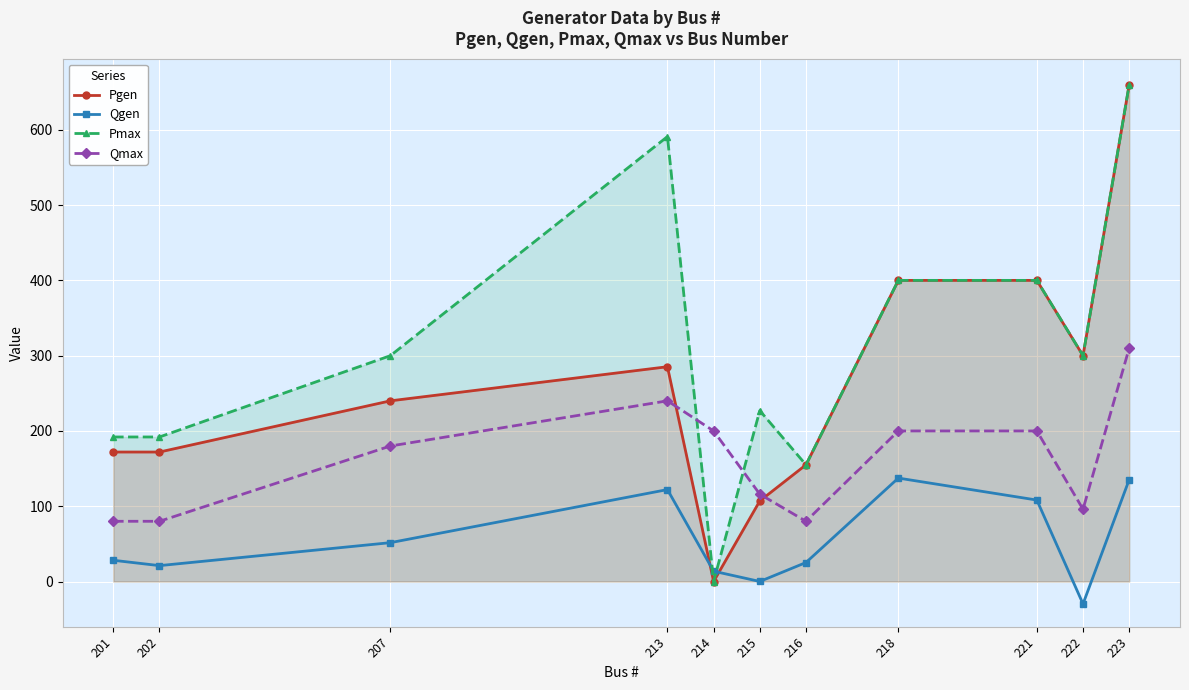

Which series has the largest total across all categories?

Pmax